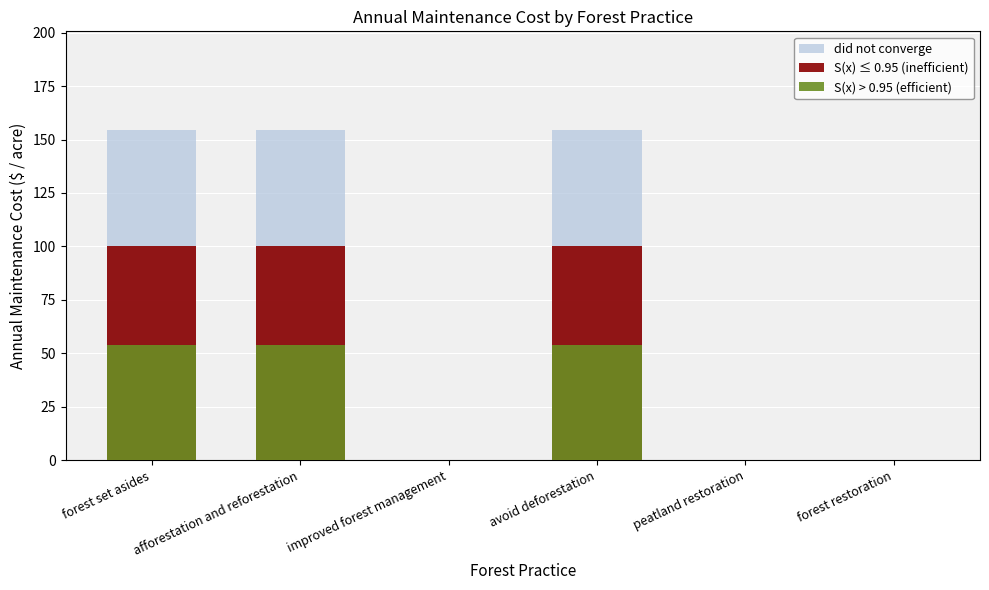

What are all the series names shown in the legend?

did not converge, S(x) ≤ 0.95 (inefficient), S(x) > 0.95 (efficient)